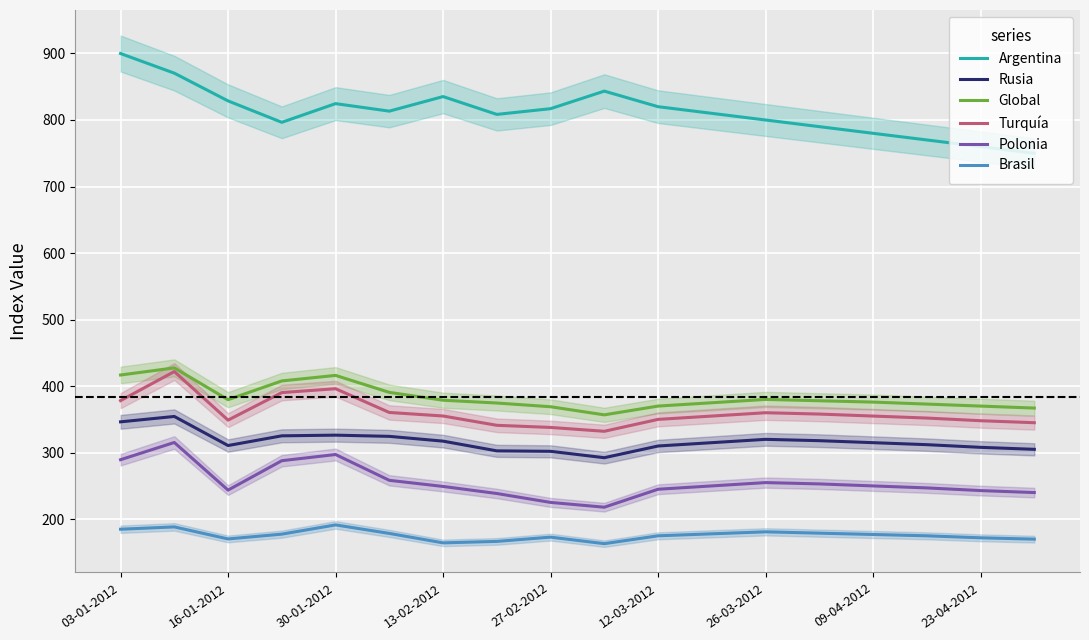

True or false: Polonia and Global intersect in this chart.

False